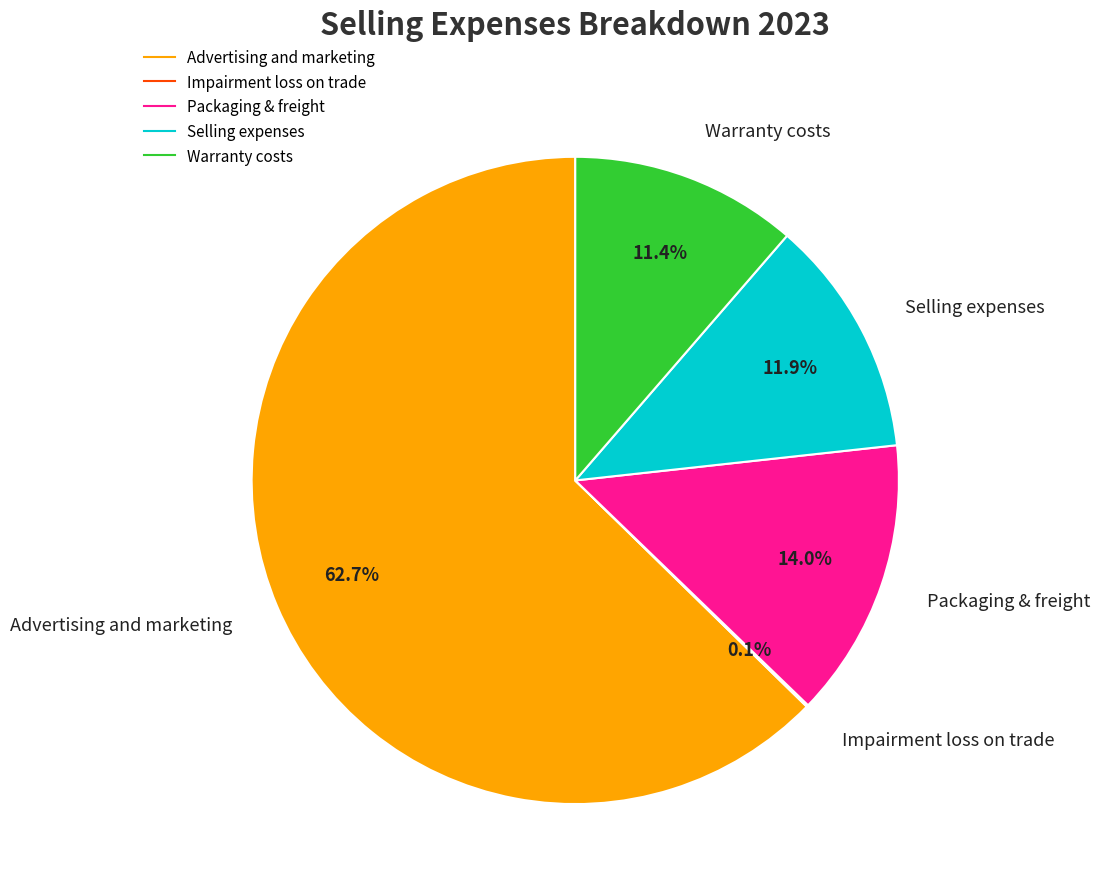

Approximately how many times larger is the value at Packaging & freight compared to Selling expenses?

1.2